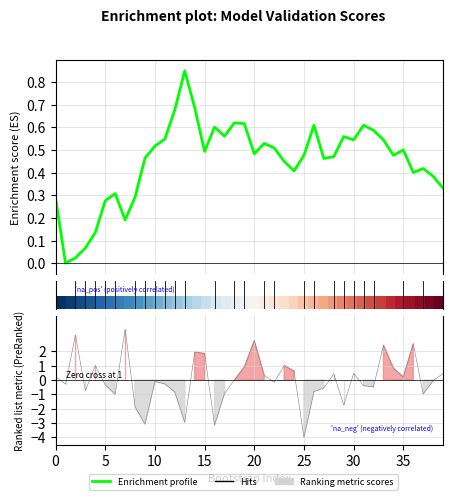

Is it true that Enrichment profile equals 0.0 at 10?

False